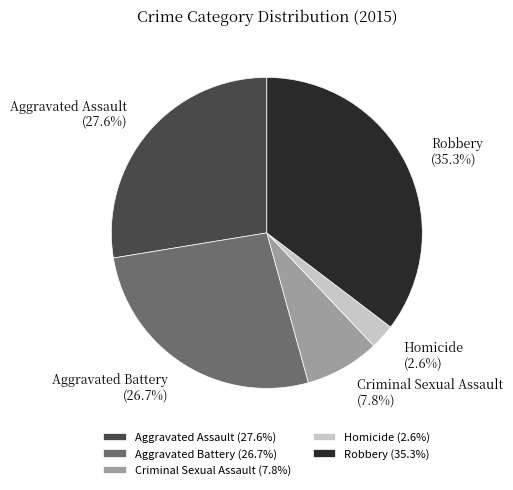

True or false: Criminal Sexual Assault accounts for 8% of the total.

True